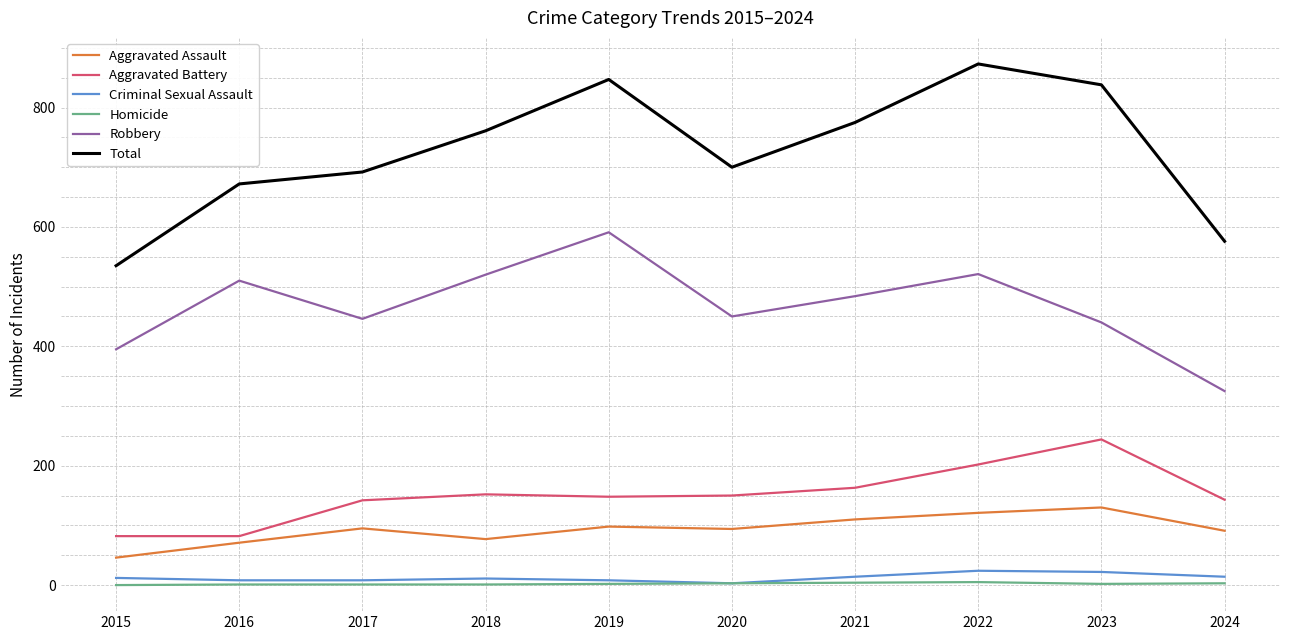

At which category is the sum across all series the highest?

2022